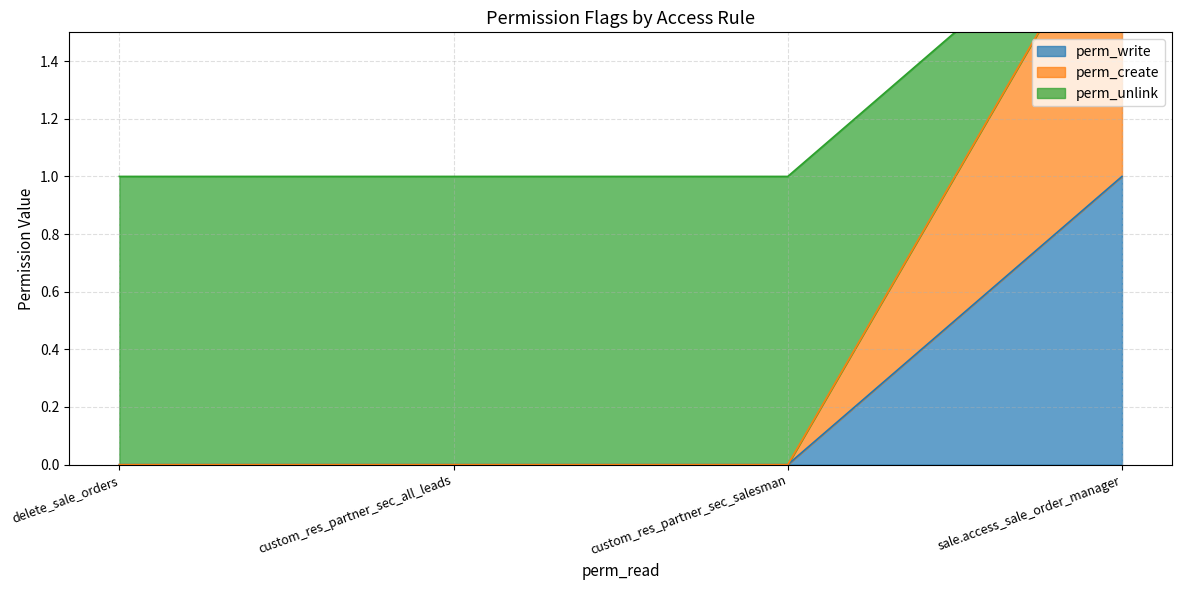

How many lines are shown in the chart?

3